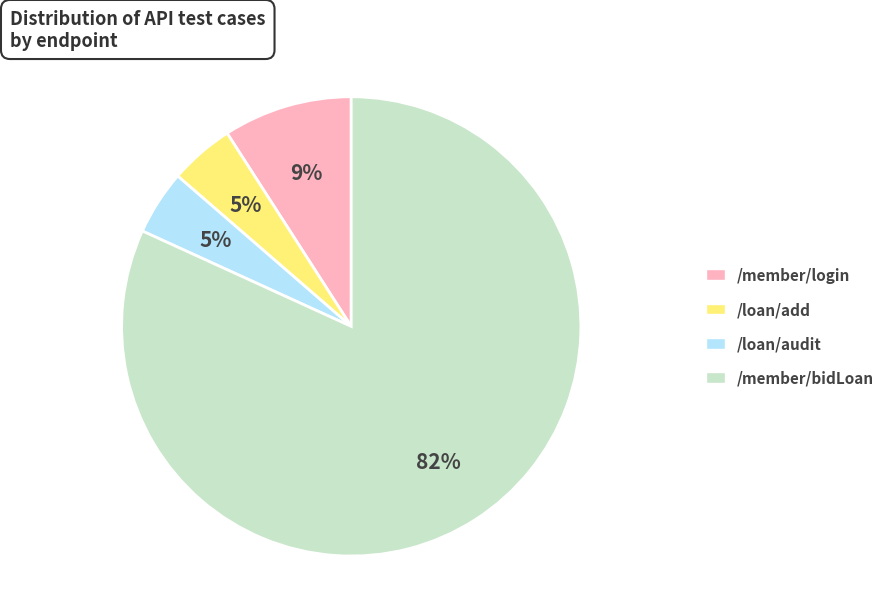

Do /member/bidLoan and /loan/audit together represent more than half of the pie?

Yes